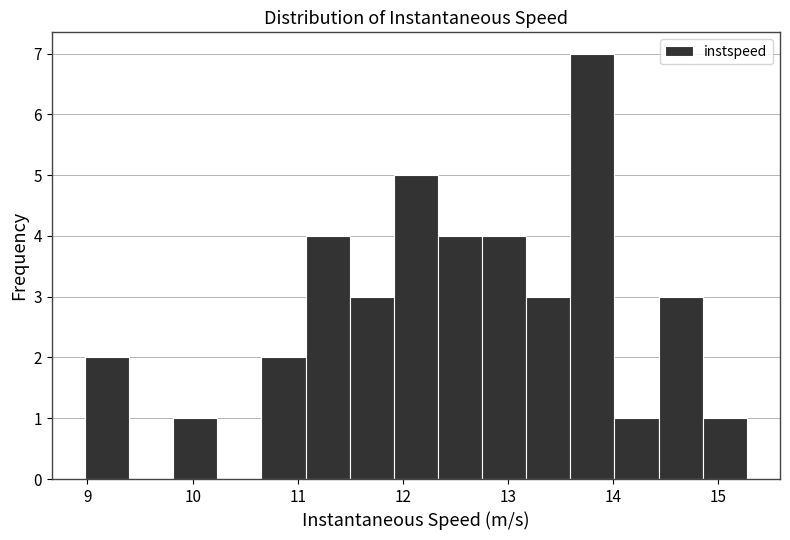

Reading left to right, transcribe this chart: for each bar, give the range it covers on the x-axis and its height. Neither the bar edges nor the heights are printed on the chart, so give them approximately, as read against the axes.

9.0 to 9.4: 2
9.4 to 9.8: 0
9.8 to 10.2: 1
10.2 to 10.7: 0
10.7 to 11.1: 2
11.1 to 11.5: 4
11.5 to 11.9: 3
11.9 to 12.3: 5
12.3 to 12.8: 4
12.8 to 13.2: 4
13.2 to 13.6: 3
13.6 to 14.0: 7
14.0 to 14.4: 1
14.4 to 14.9: 3
14.9 to 15.3: 1